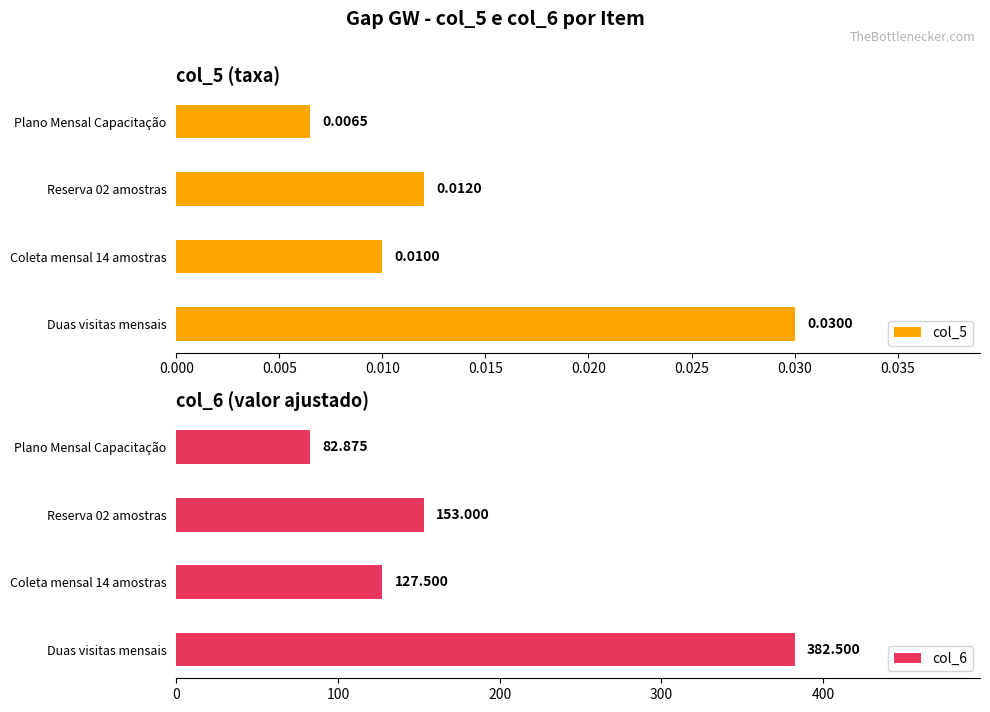

What is the sum of the col_6 values at Reserva 02 amostras and Plano Mensal Capacitação?

235.9